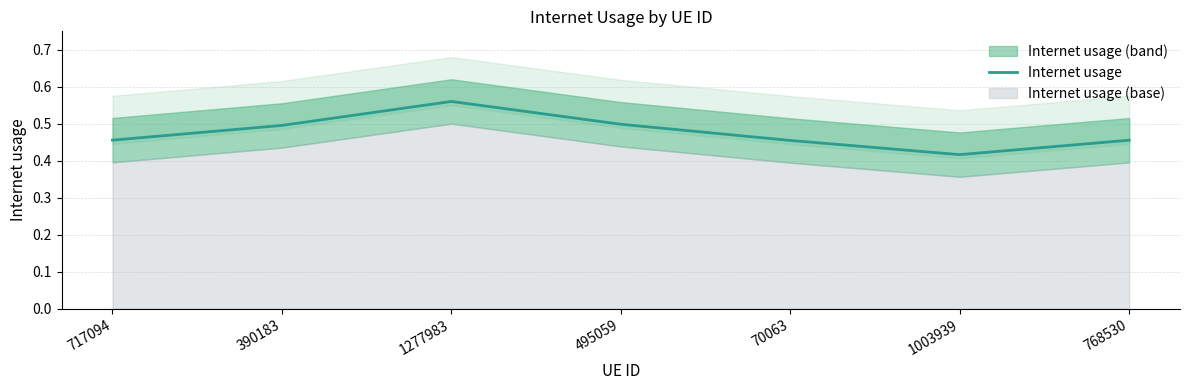

Reading left to right, extract all data points from this chart.

0.5	0.5	0.6	0.5	0.5	0.4	0.5